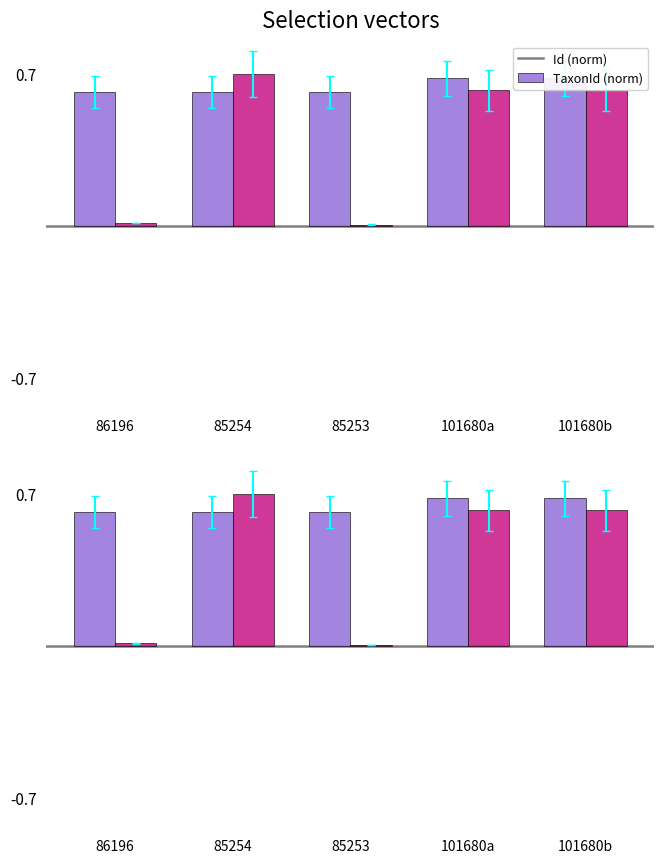

Between 85254 and 85253, which series saw the biggest shift?

TaxonId (norm)